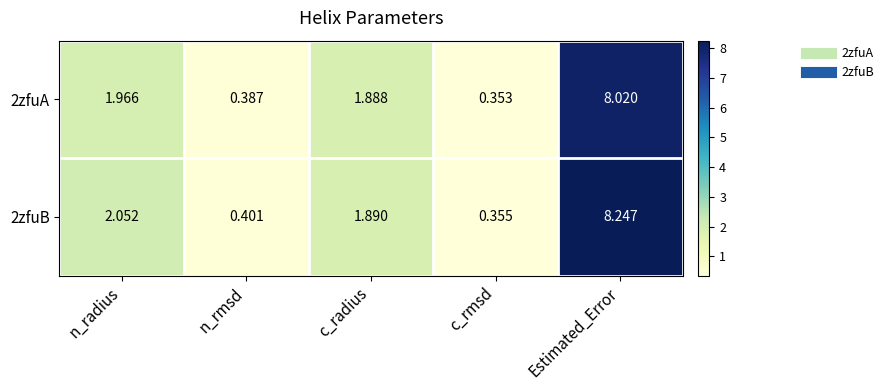

At how many categories does at least one series exceed 1?

3